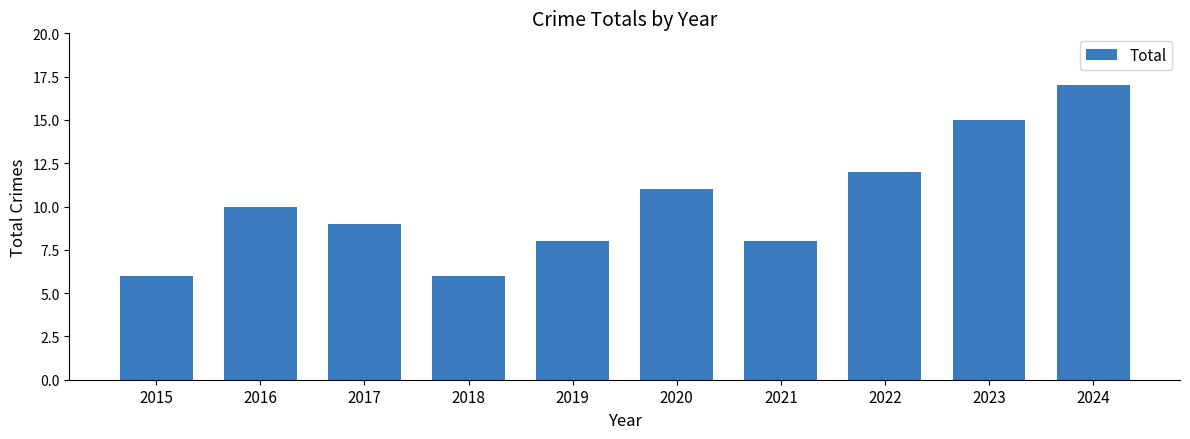

What is the ratio of the value at 2017 to the value at 2020?

0.8